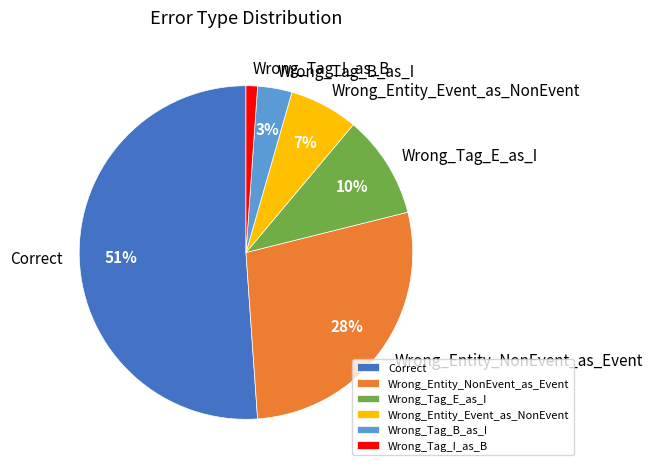

What percentage is the Wrong_Tag_E_as_I slice, to the nearest percent?

10%